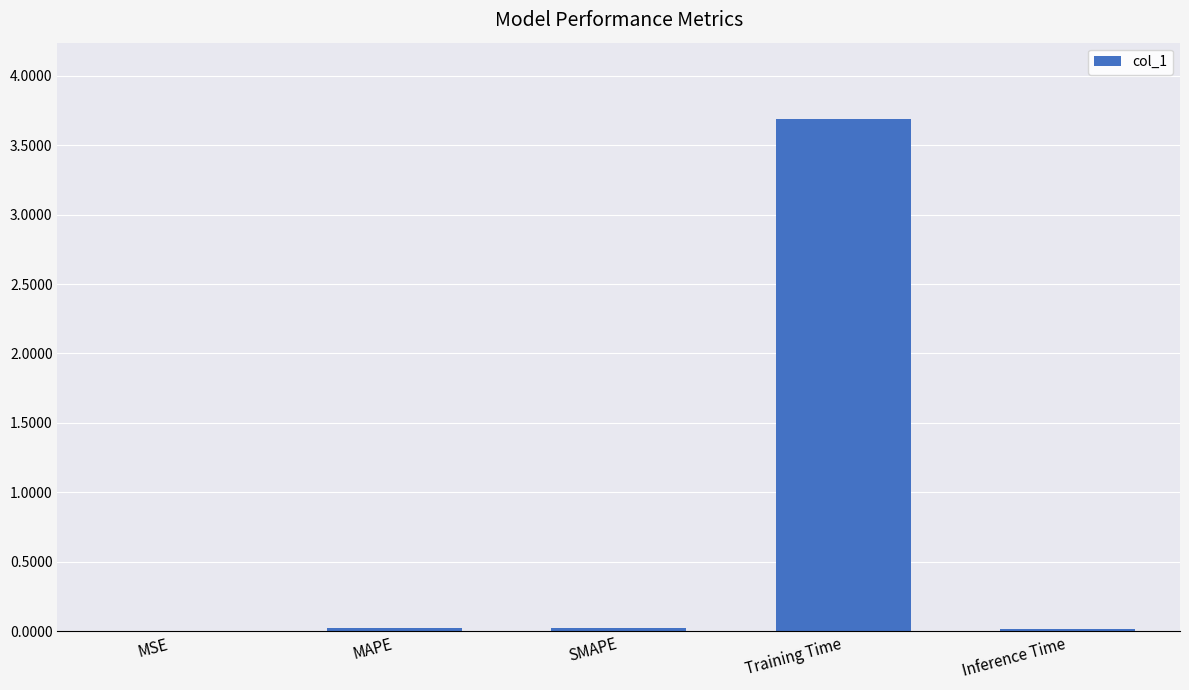

The chart shows a value of 0.0 at SMAPE. True or false?

True